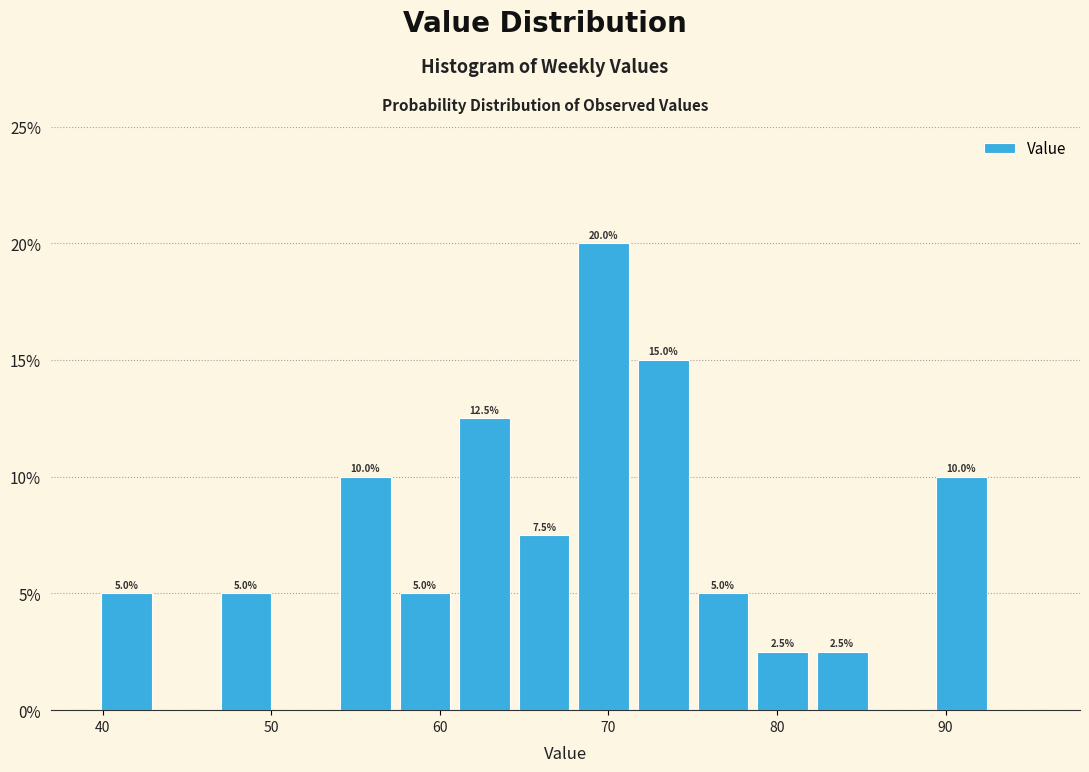

Read against the x-axis, roughly where is the centre of the tallest bar?

70